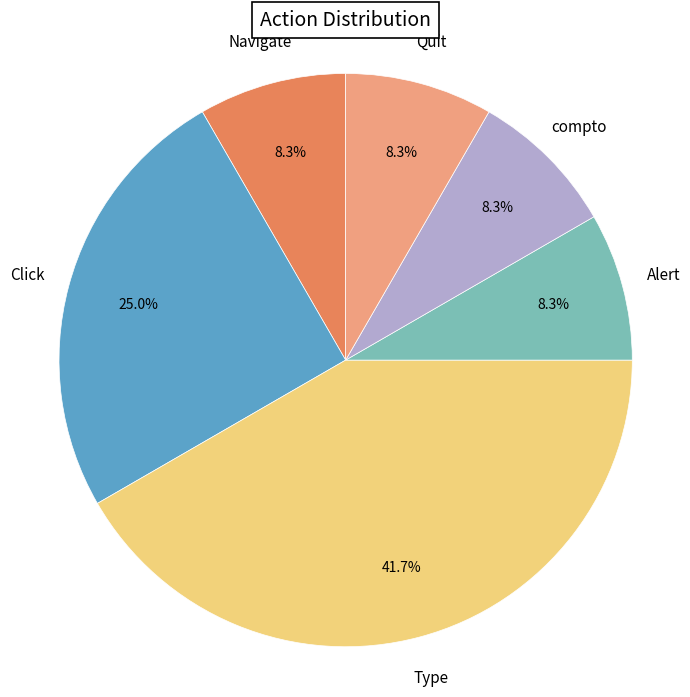

To the nearest percent, what is the average slice percentage?

17%